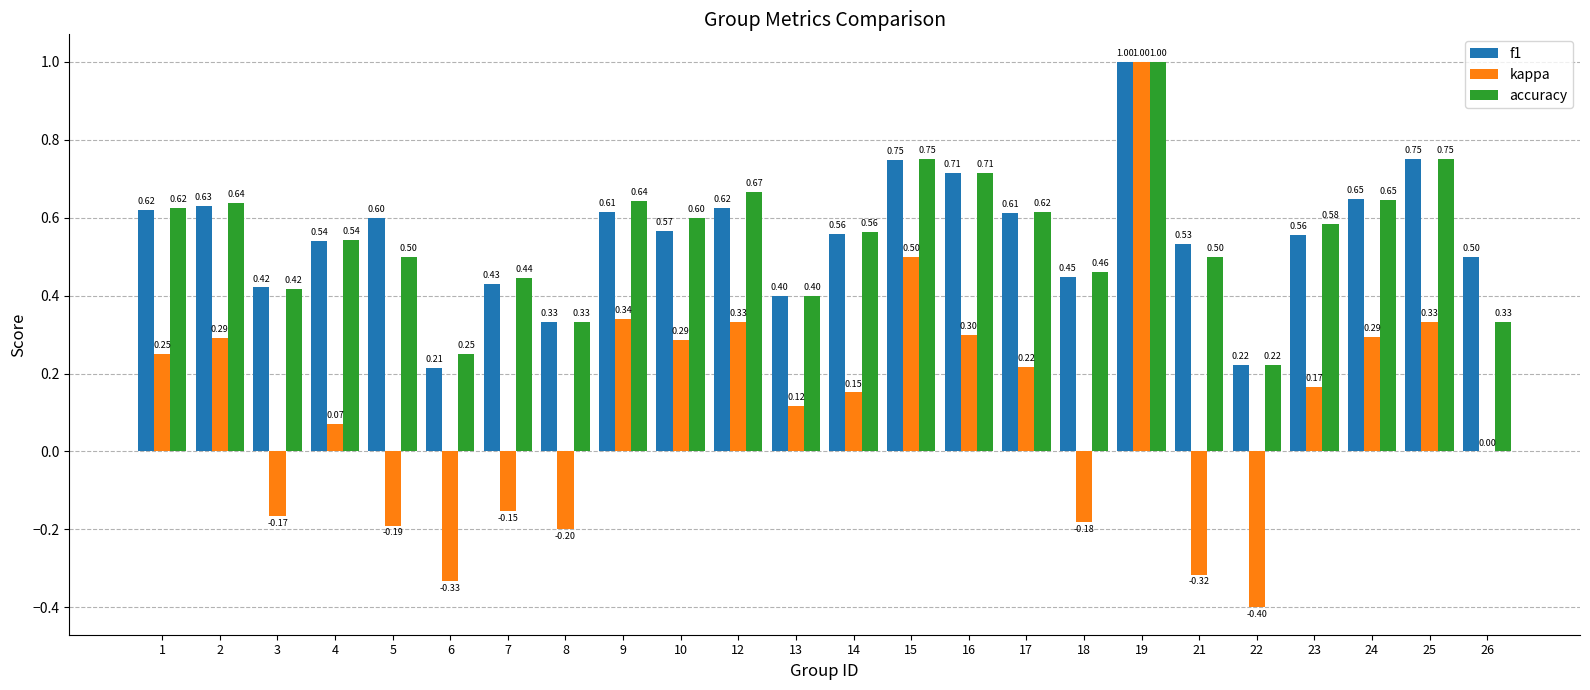

Which series changed the most between 4 and 24?

kappa